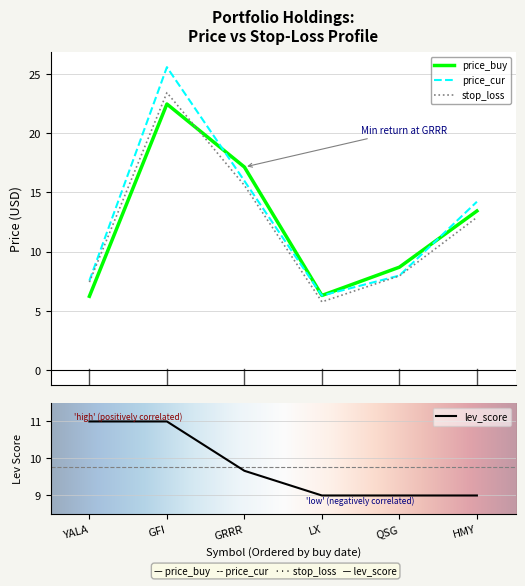

What is the average value of the price_buy series?

12.4